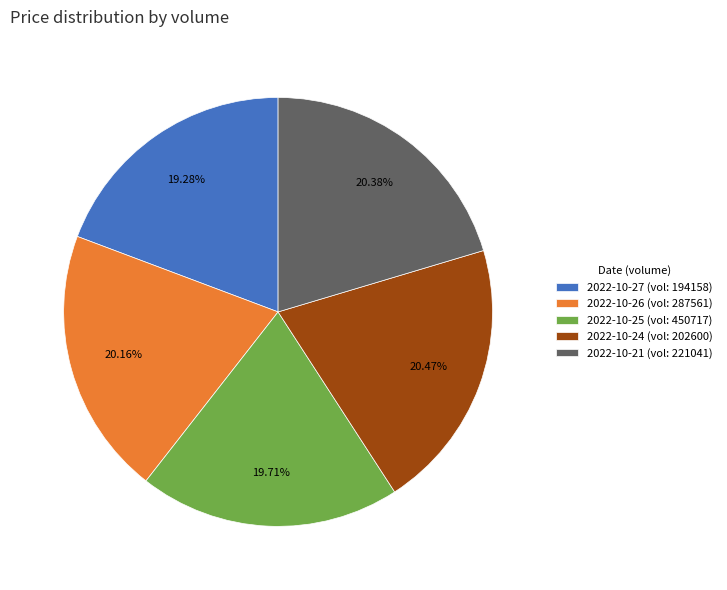

Does 2022-10-26 (vol: 287561) account for over 50% of the chart?

No